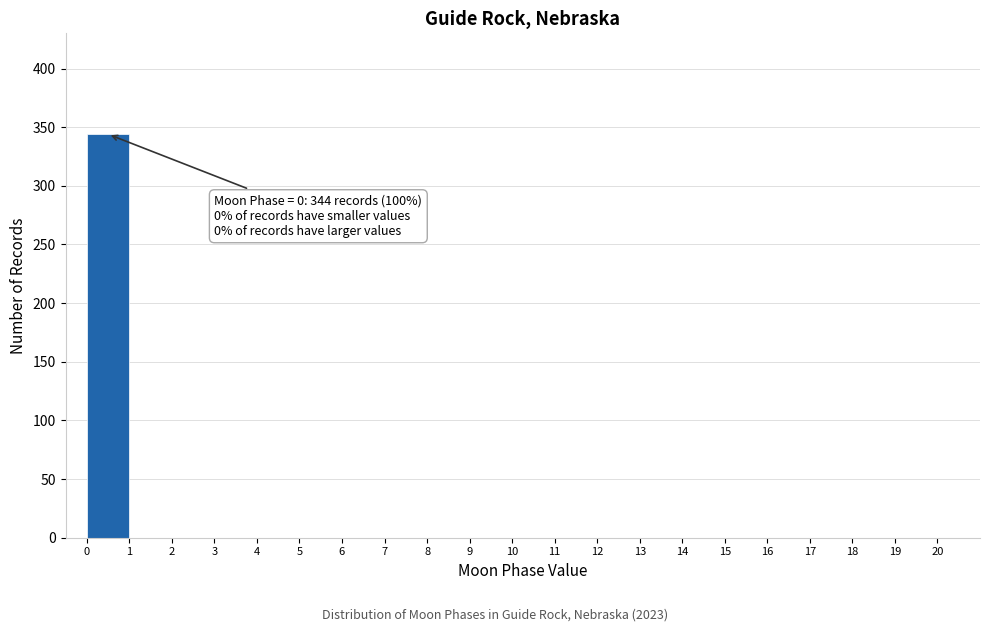

Which range on the x-axis has the tallest bar?

0 to 1